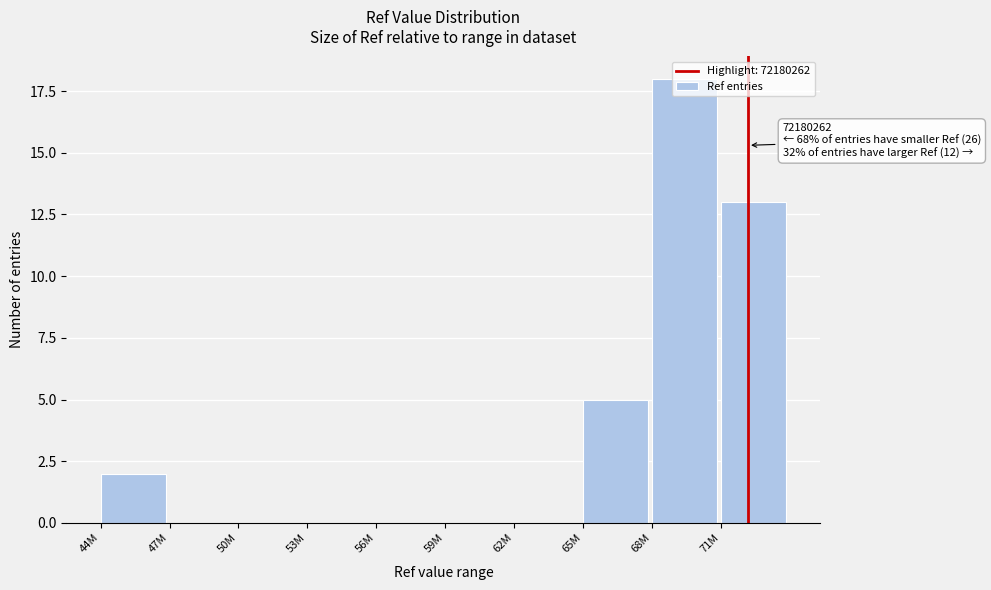

Approximately how many times larger is the value at 71M compared to 68M?

0.7